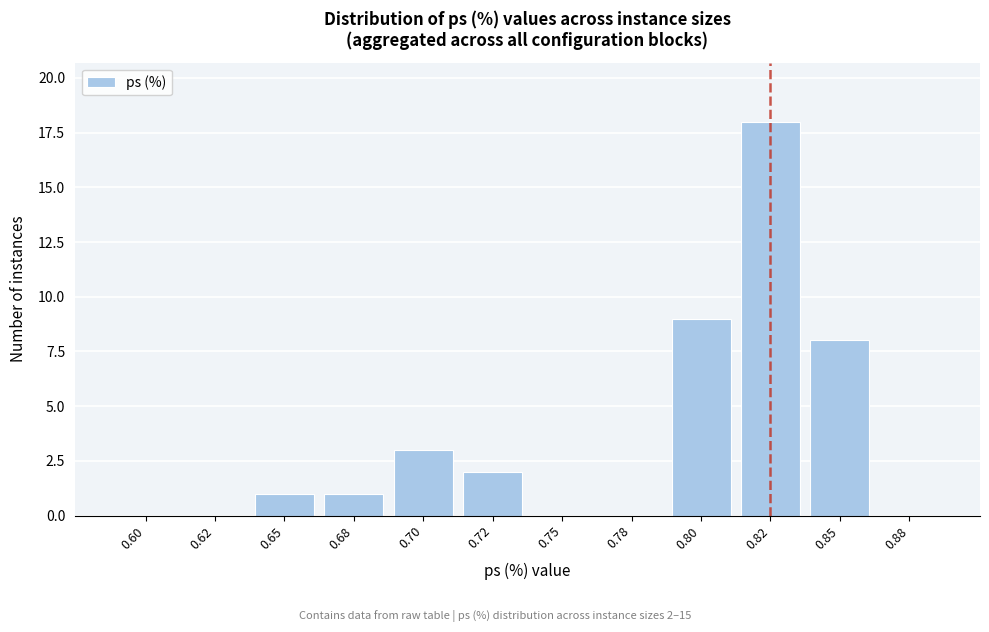

Reading right to left, what are all the values shown in this chart?

0.88=0	0.85=8	0.82=18	0.80=9	0.78=0	0.75=0	0.72=2	0.70=3	0.68=1	0.65=1	0.62=0	0.60=0